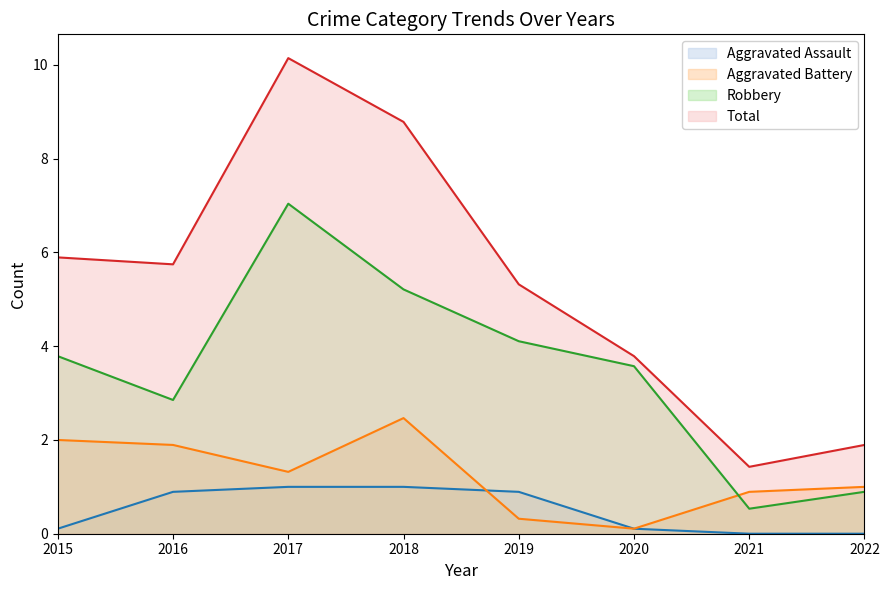

Does the chart display data point markers on the line(s)?

No